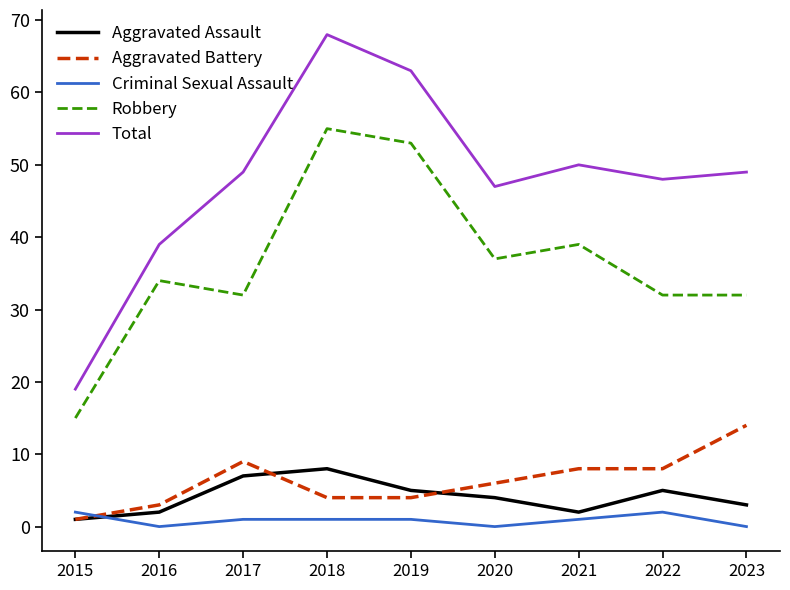

What is the highest value of the Aggravated Battery series?

14